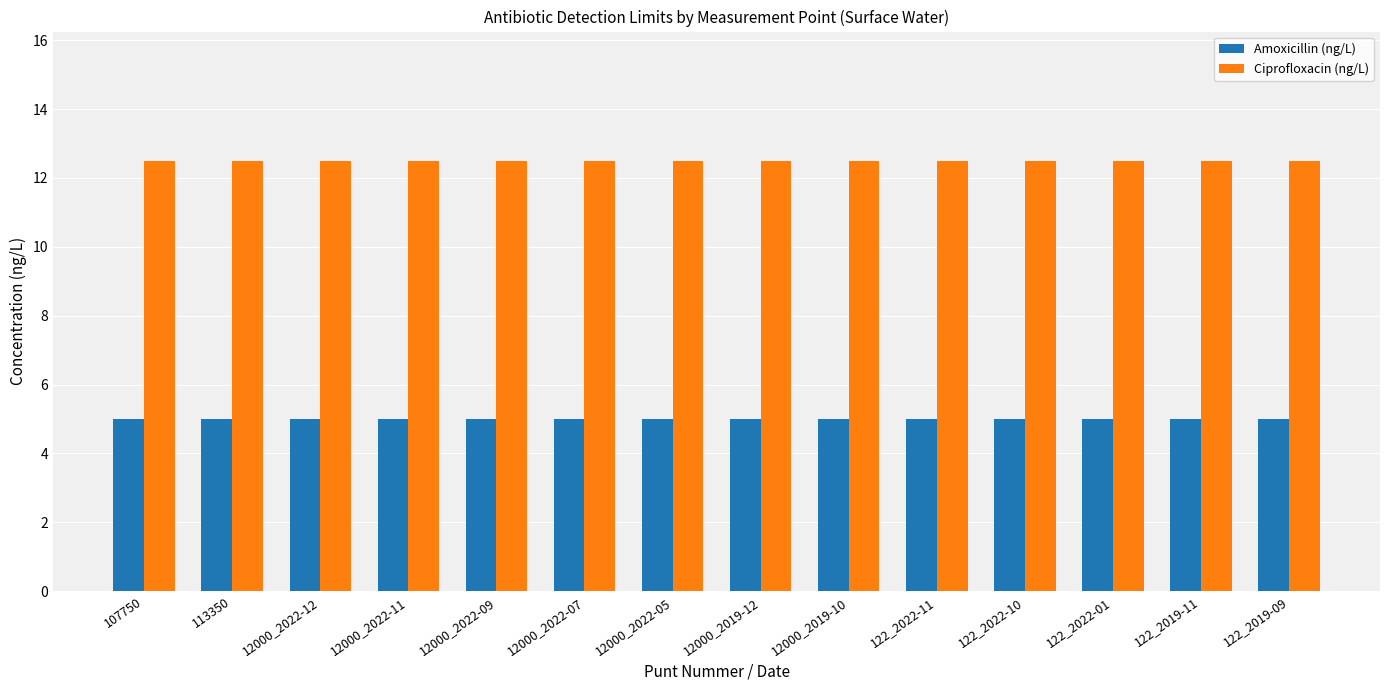

Count the number of data series in this chart.

2